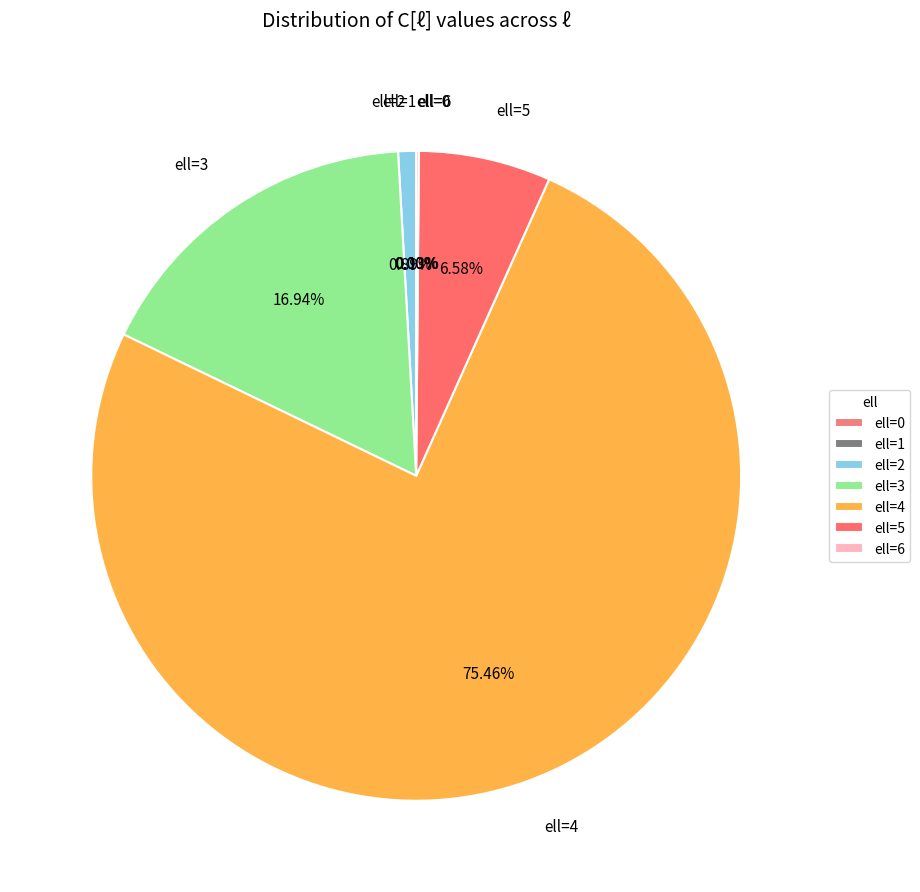

What is the majority slice?

ell=4